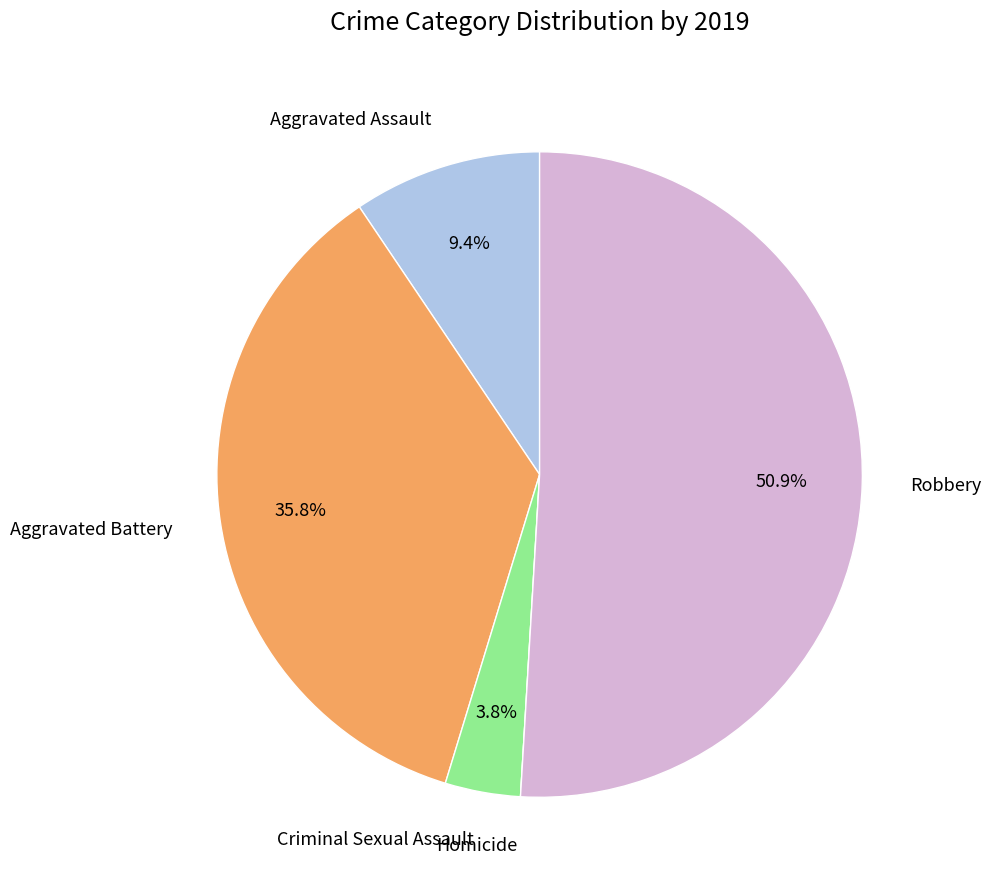

Is there any slice that represents more than half of the pie?

Yes